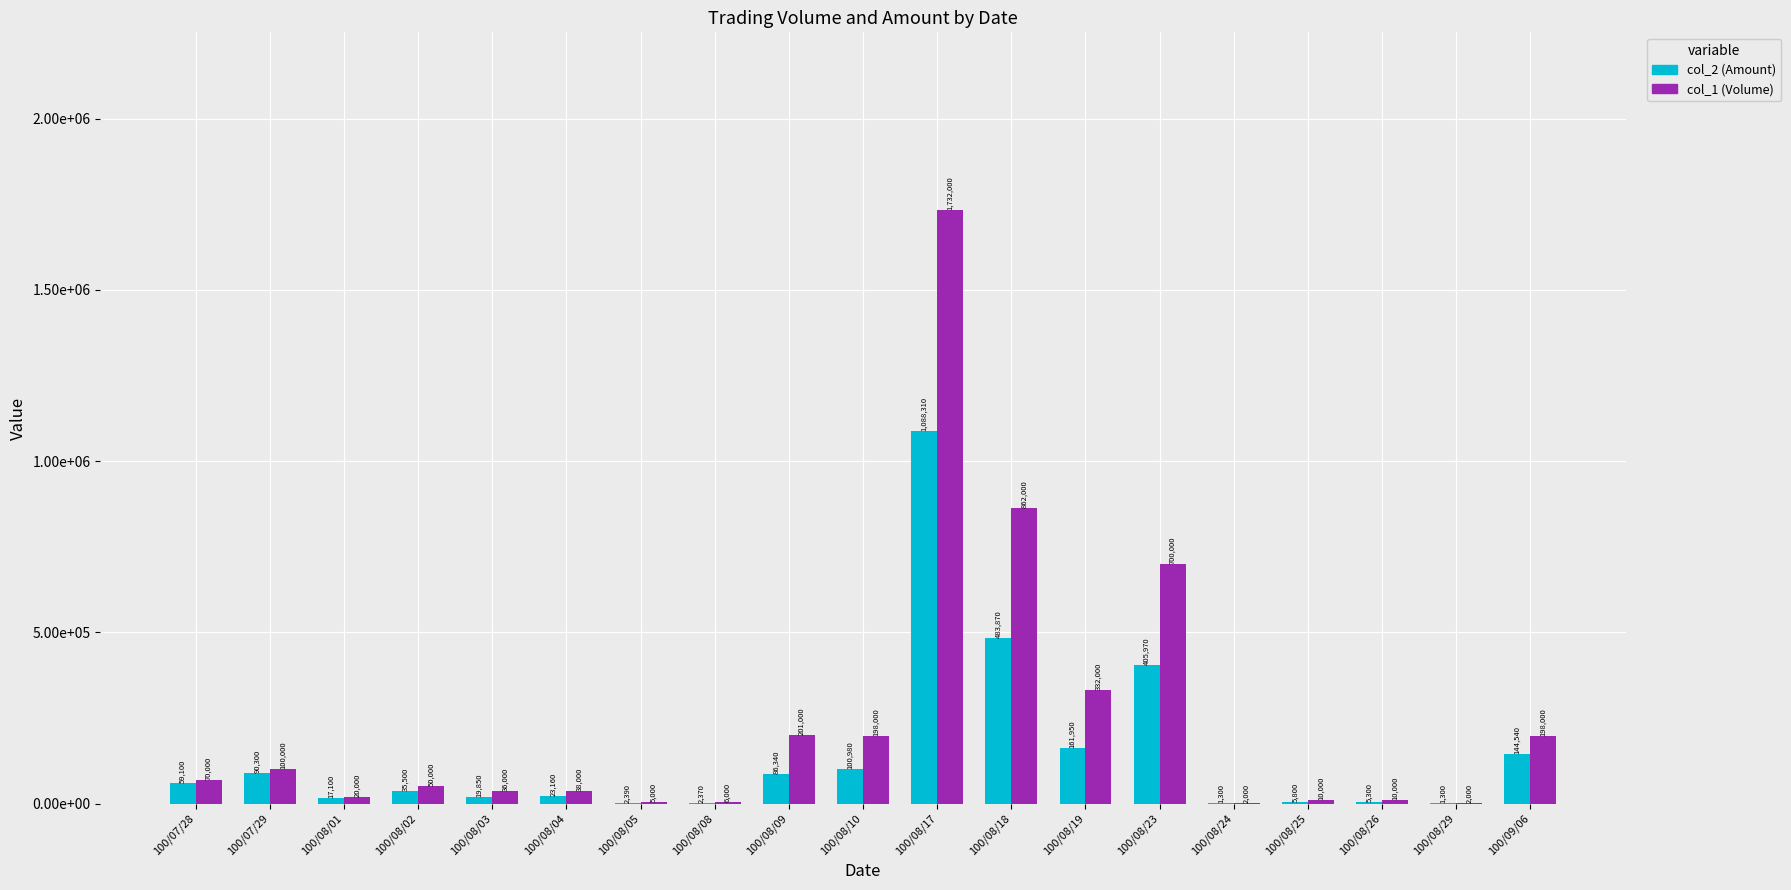

Is it true that col_2 (Amount) equals 35500 at 100/08/02?

True